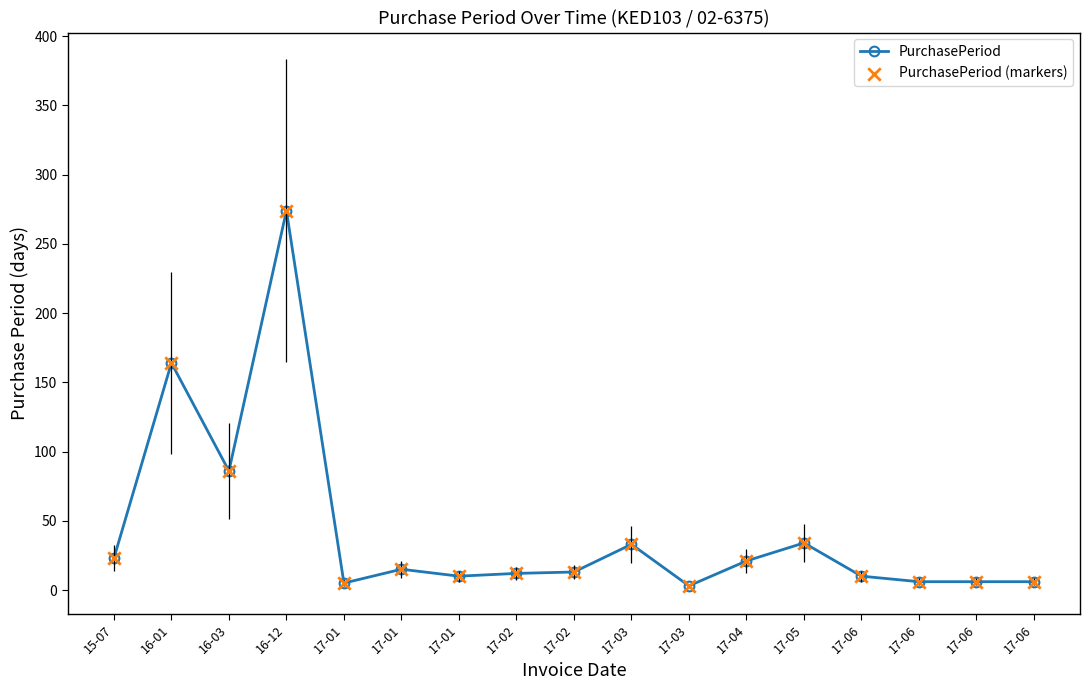

At how many categories does at least one series exceed 117?

2